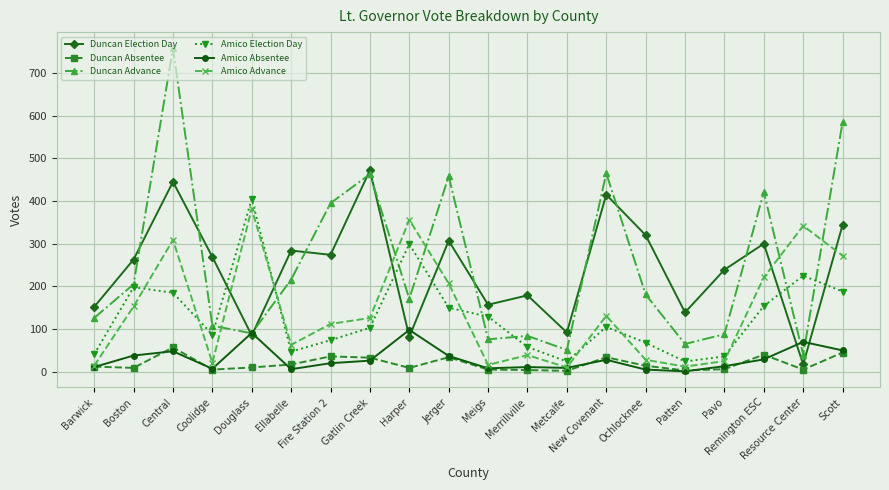

What is the maximum value shown in the chart?

758